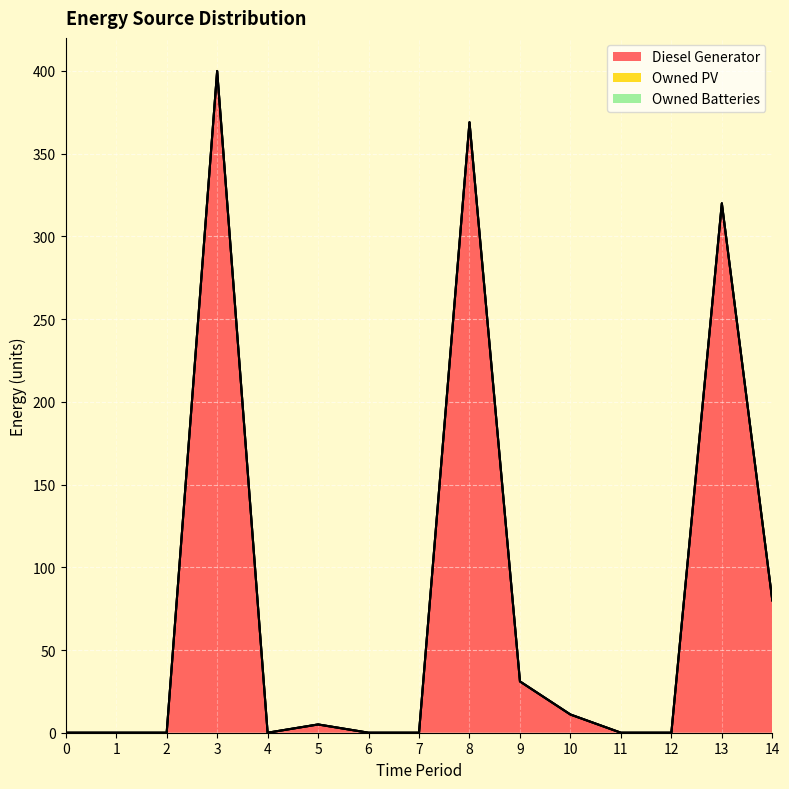

Reading right to left, extract all data points from this chart.

Diesel Generator: 80	320	0	0	11	31	369	0	0	5	0	400	0	0	0
Owned PV: 0	0	0	0	0	0	0	0	0	0	0	0	0	0	0
Owned Batteries: 0	0	0	0	0	0	0	0	0	0	0	0	0	0	0